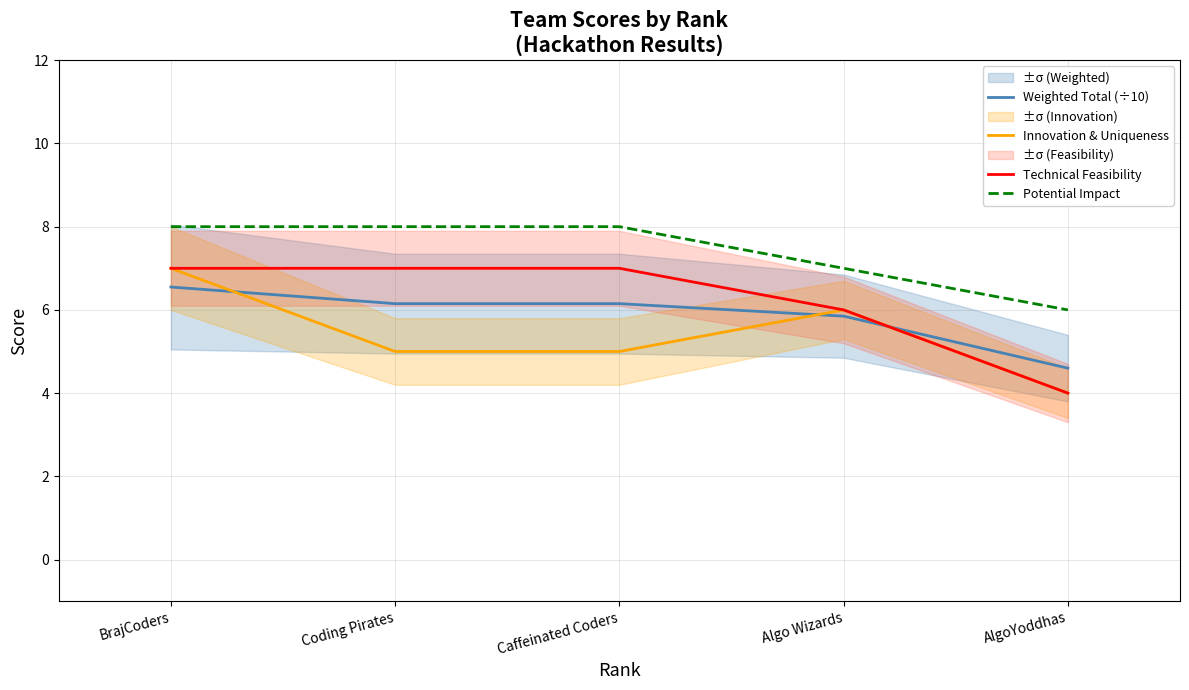

How many data points in Weighted Total (÷10) are above 6?

3